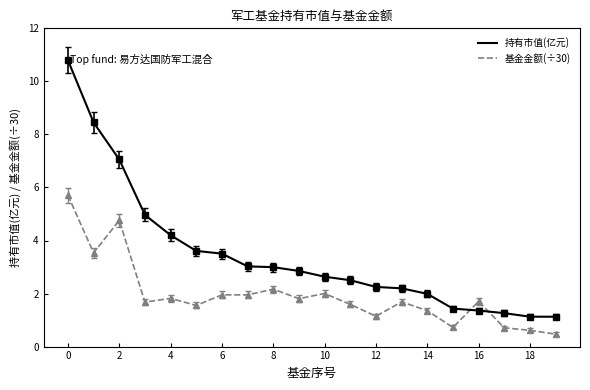

Which series has the largest range (max minus min)?

持有市值(亿元)